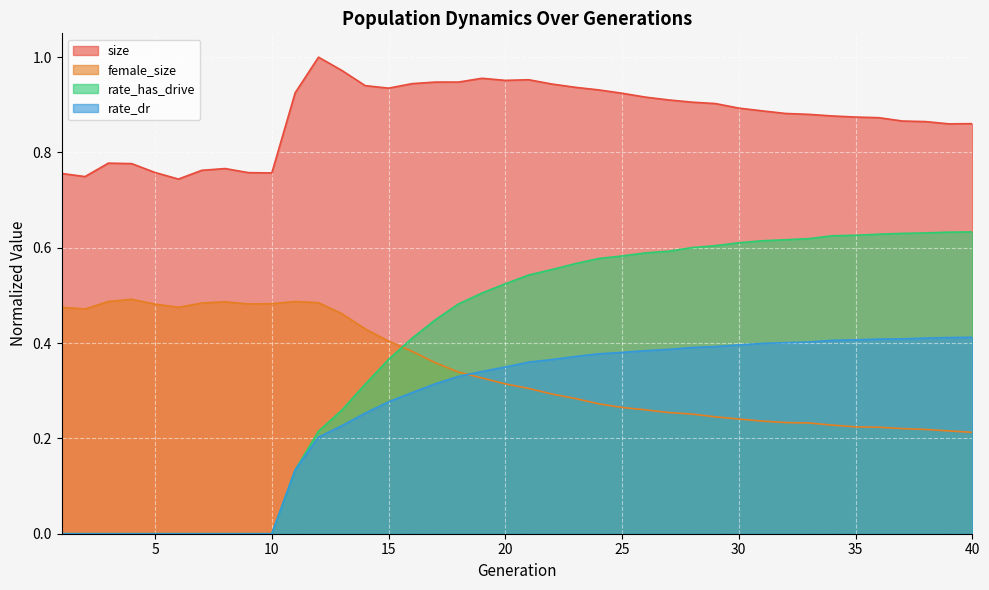

Which label corresponds to the smallest value in the chart?

1